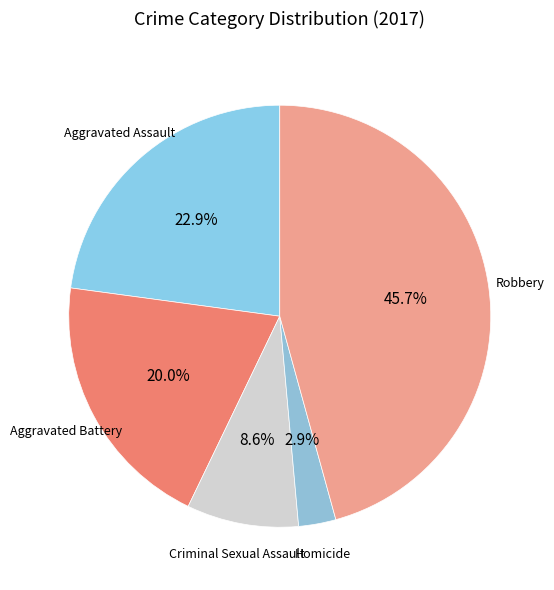

How many slices are in this pie chart?

5